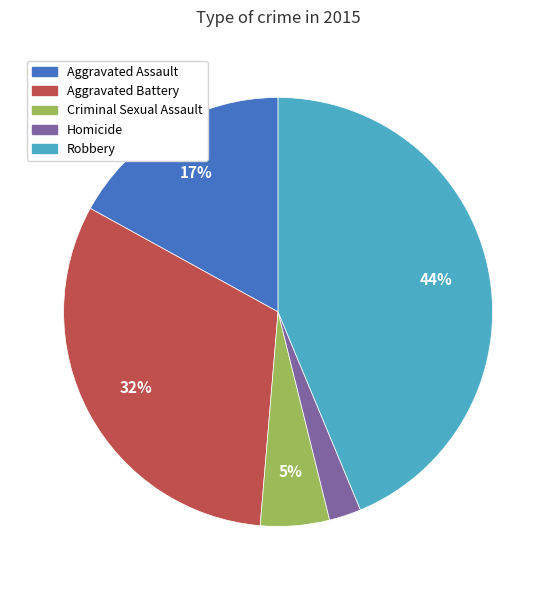

To the nearest percent, what percentage of the pie is Aggravated Assault?

17%